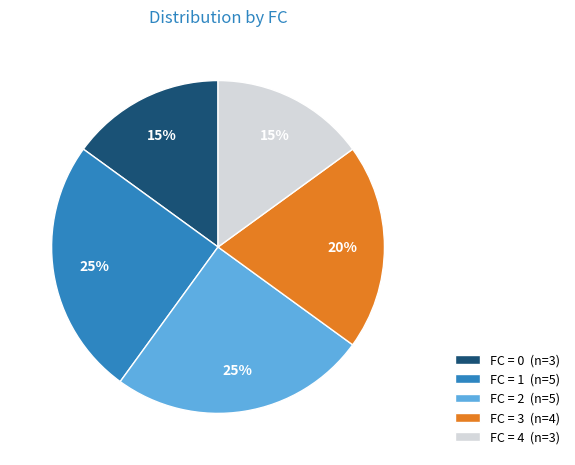

Which has a higher value, FC = 3 (n=4) or FC = 0 (n=3)?

FC = 3 (n=4)